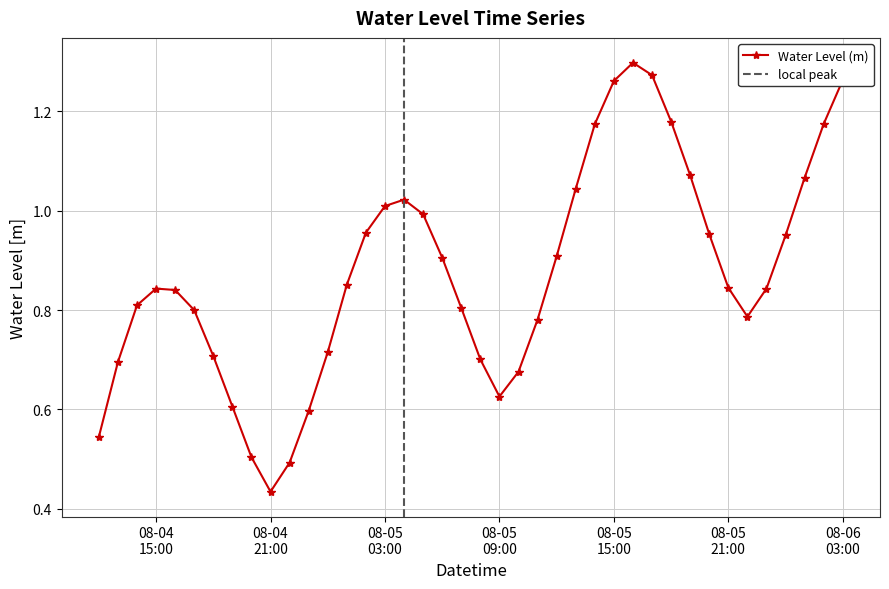

What is the difference between the values at 2023-08-05 06:00:00 and 2023-08-05 04:00:00?

0.1